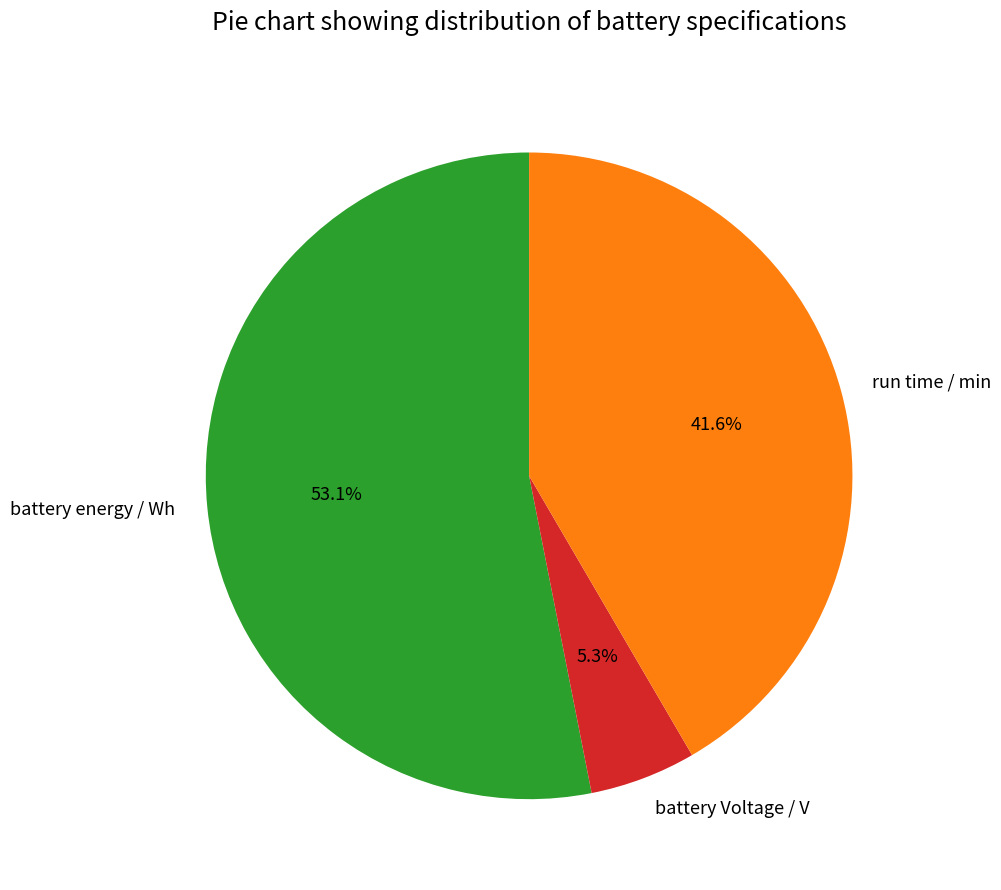

True or false: battery Voltage / V accounts for 5% of the total.

True